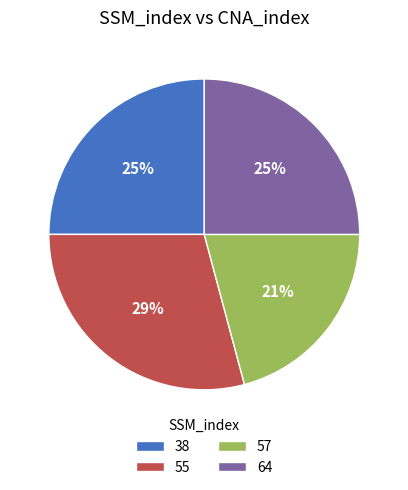

Which category has the smallest portion of the pie?

57